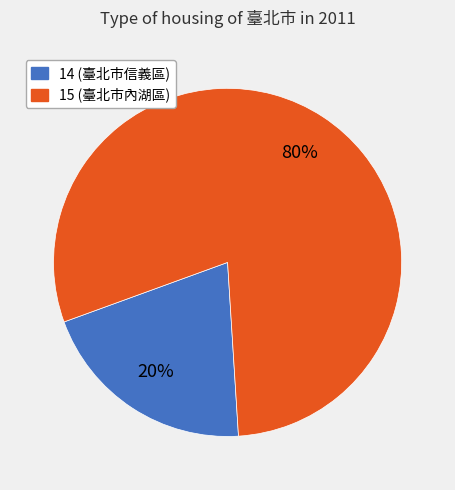

To the nearest percent, what portion does 14 represent?

20%